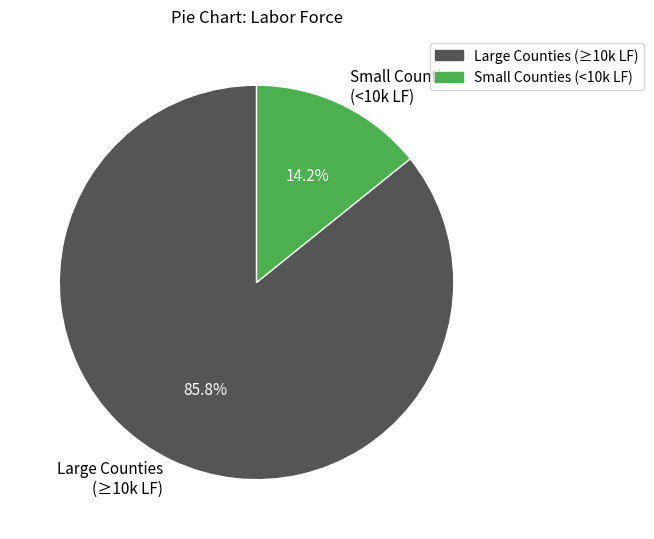

Is the sum of Small Counties (<10k LF) and Large Counties (≥10k LF) greater than half?

Yes